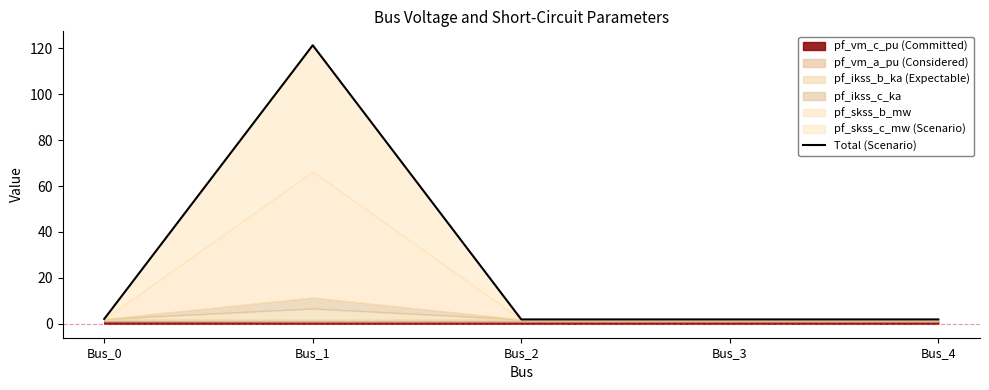

What is the greatest value displayed?

121.4